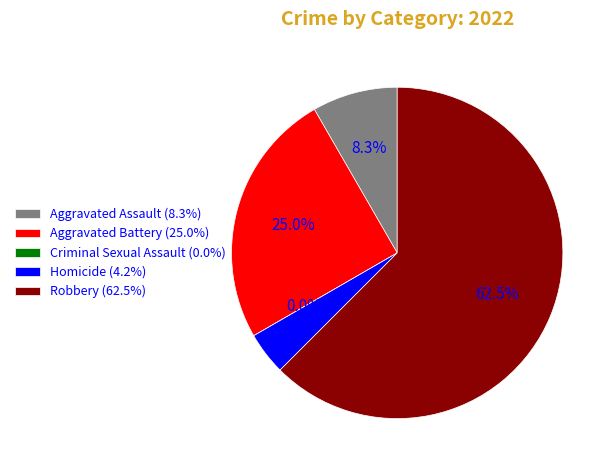

To the nearest percent, what is the difference between the Robbery and Homicide slice percentages?

58%